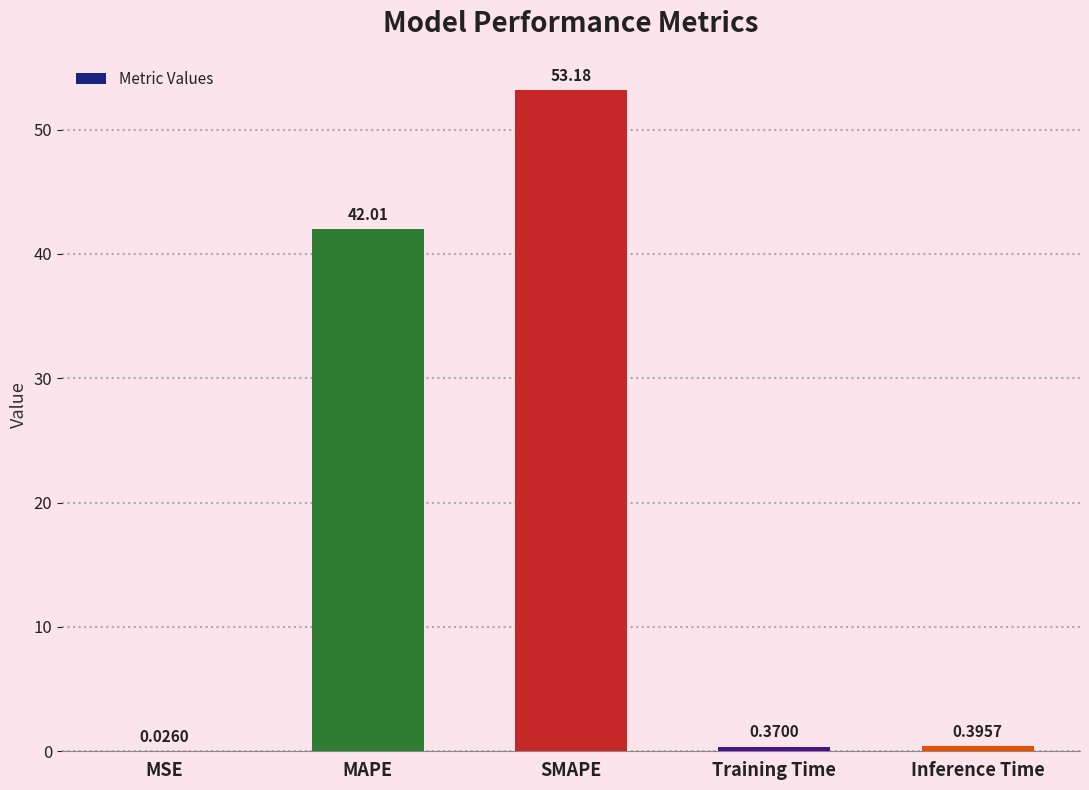

Which has a higher value, Inference Time or SMAPE?

SMAPE